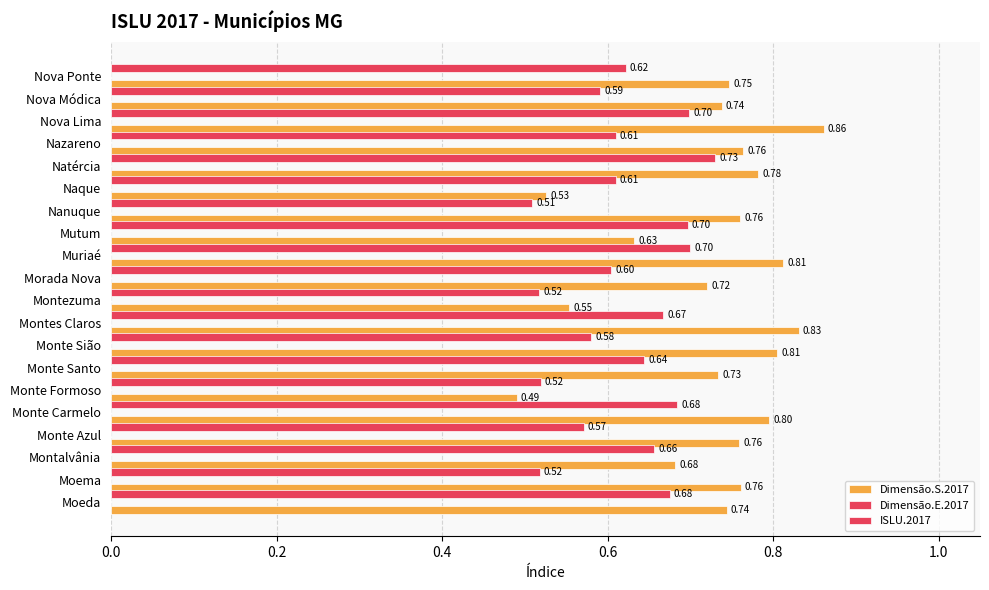

List the series in order of their peak value, lowest first.

ISLU.2017, Dimensão.S.2017